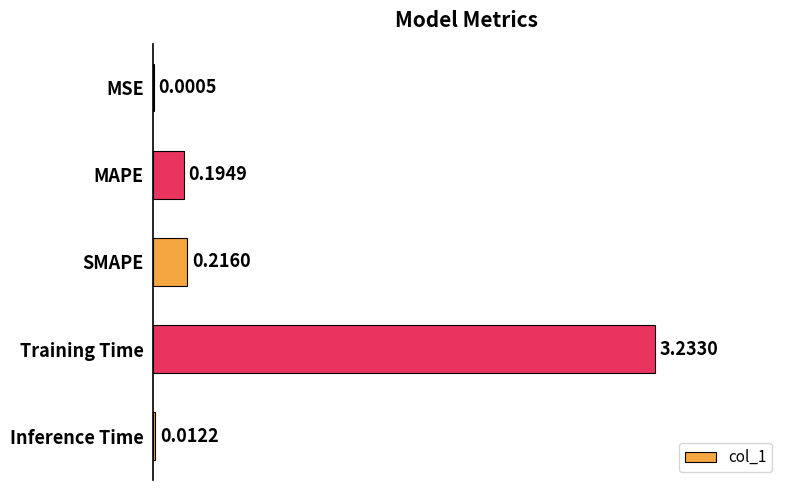

Which label corresponds to the largest value in the chart?

Training Time